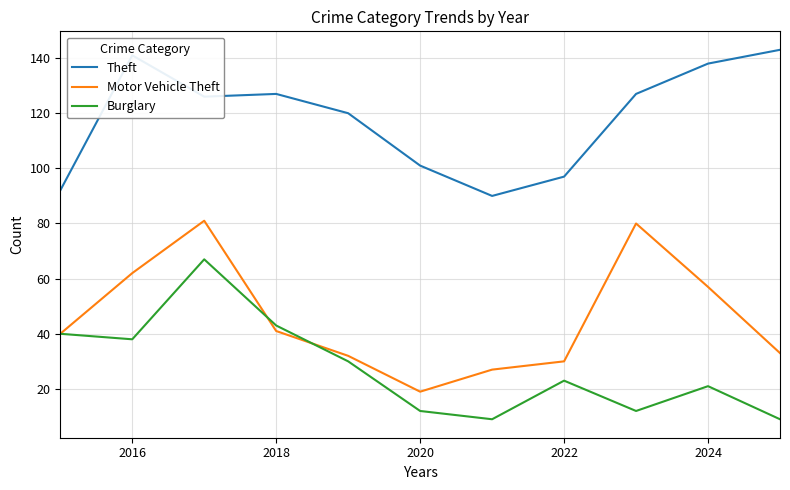

Rank the series by their average value, from lowest to highest.

Burglary, Motor Vehicle Theft, Theft